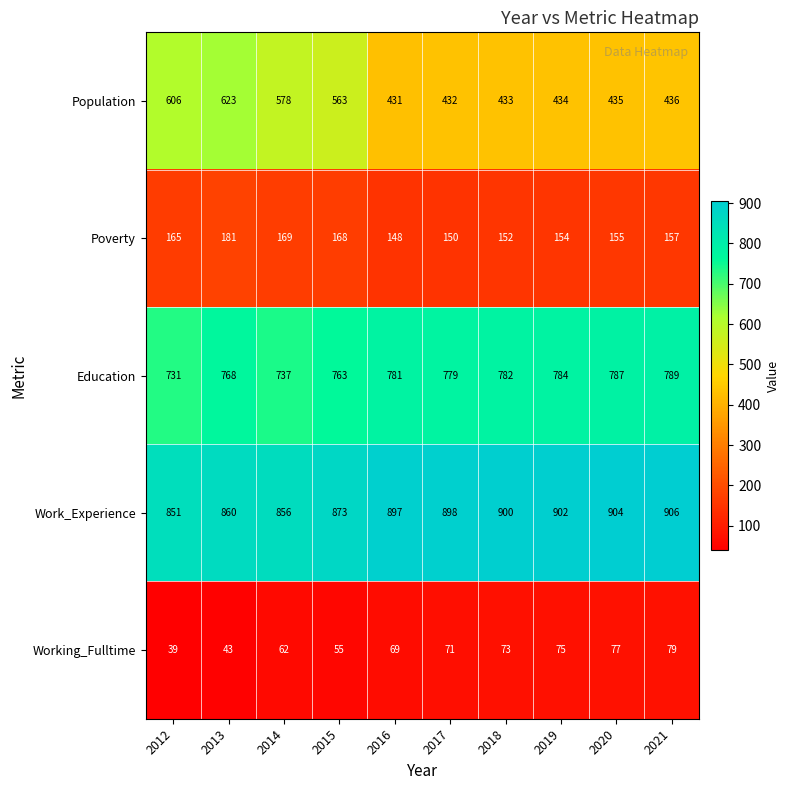

What is the difference between the second highest and minimum values in the Population series?

175